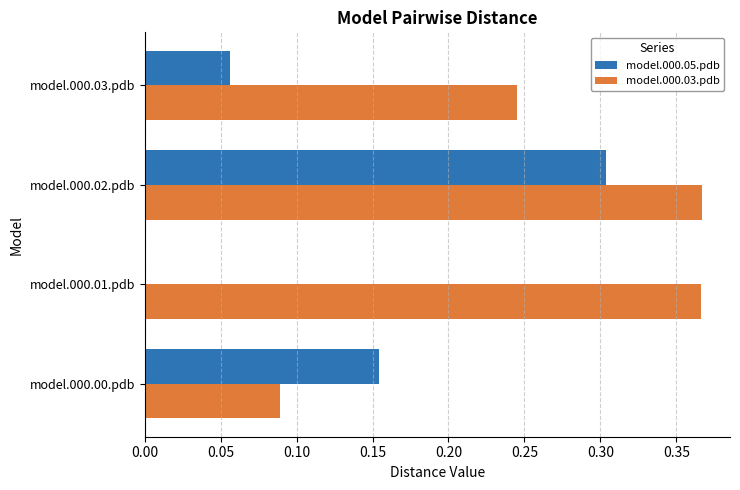

What is the sum of all model.000.03.pdb values?

1.1